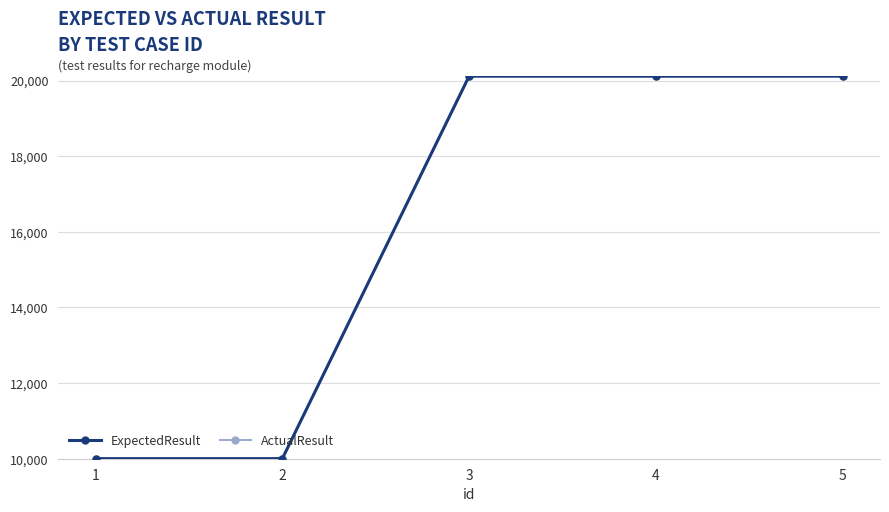

Reading right to left, transcribe all the data shown in this chart.

ExpectedResult: 20117	20116	20117	10001	10001
ActualResult: 20117	20116	20117	10001	10001